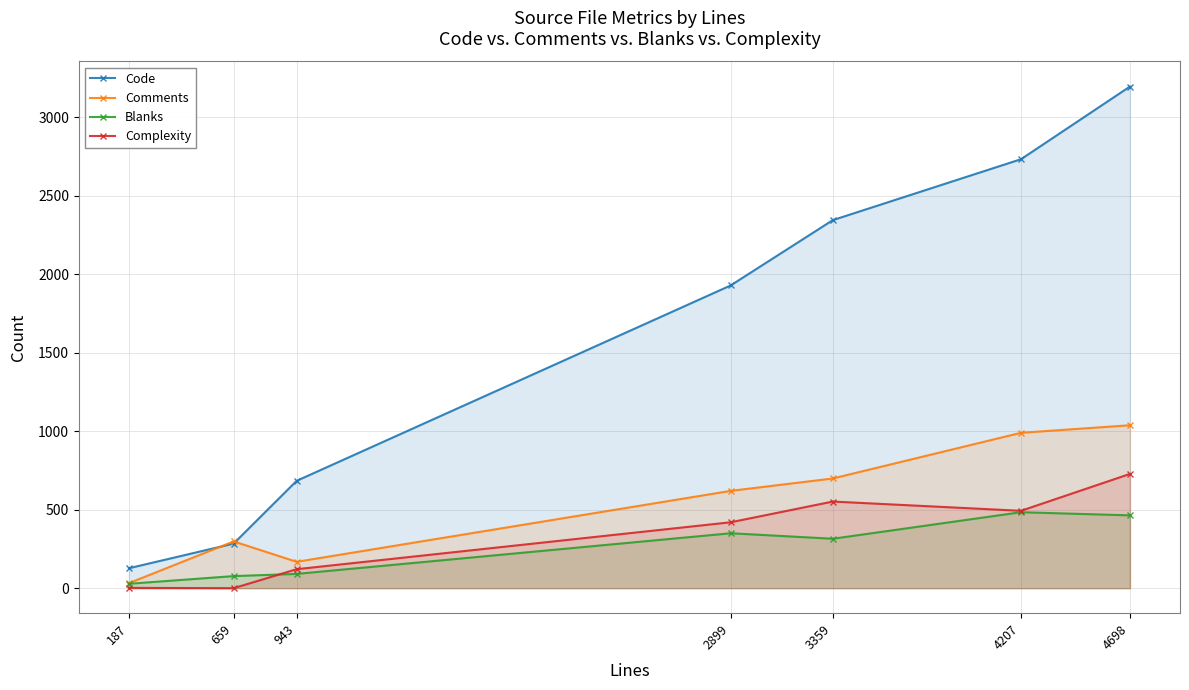

What is the difference between the maximum and minimum values in the Blanks series?

456